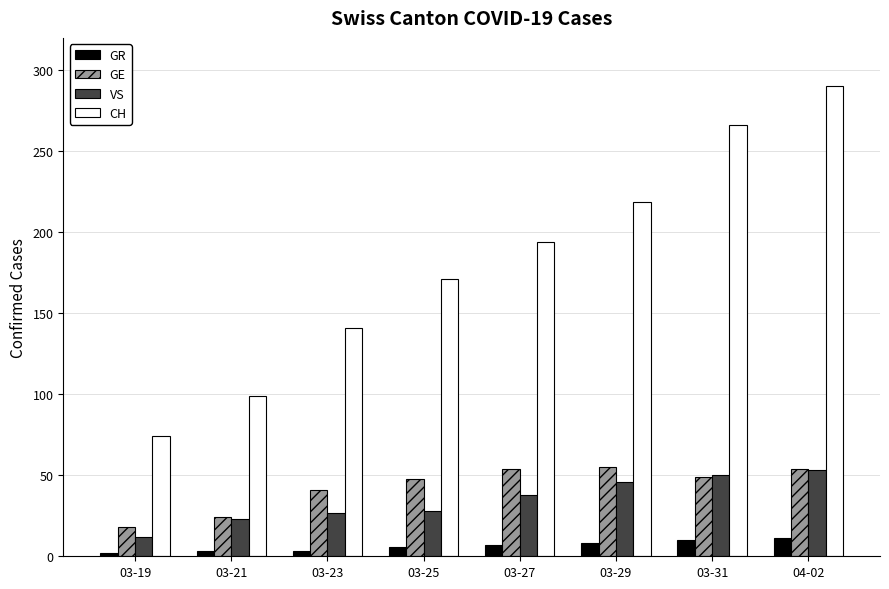

What is the approximate value of CH at 03-25, to the nearest 50?

150